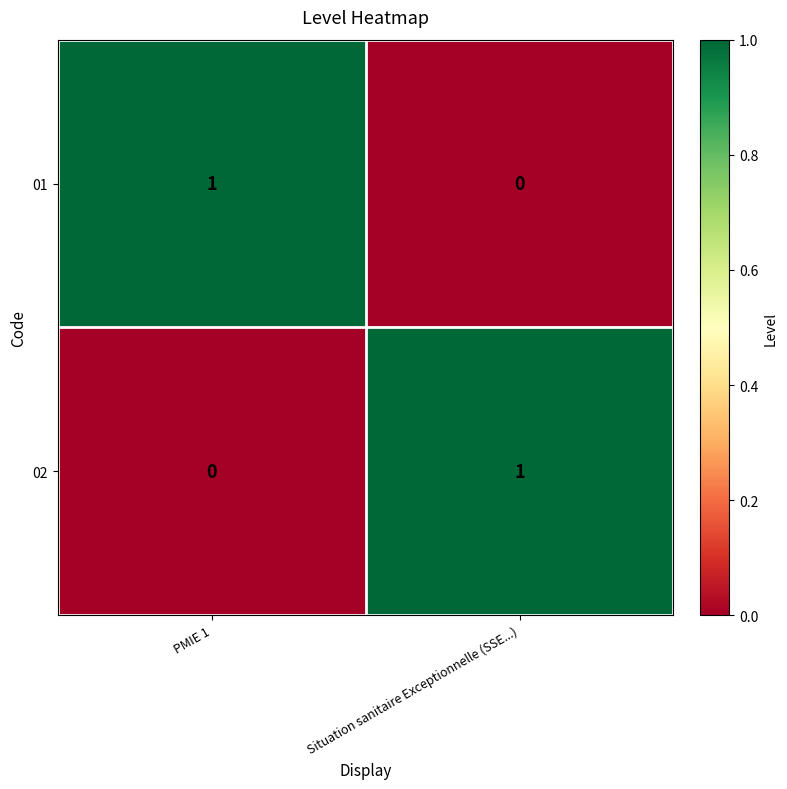

Reading left to right, extract all data points from this chart.

01: 1	0
02: 0	1